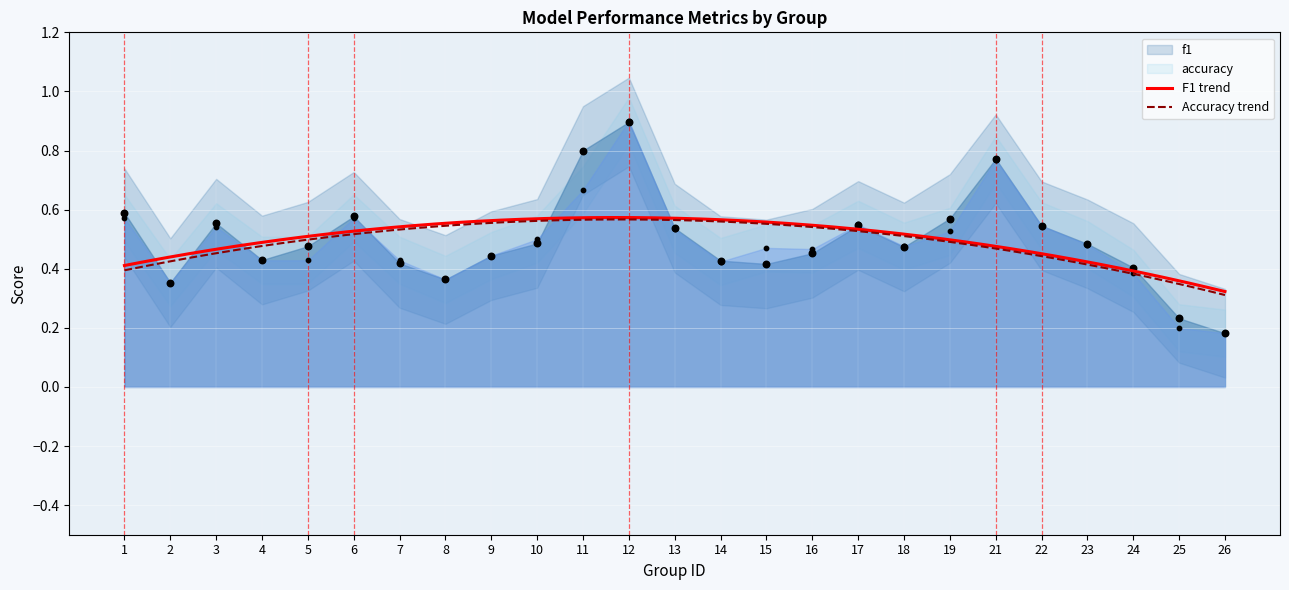

Which series has the largest total across all categories?

f1